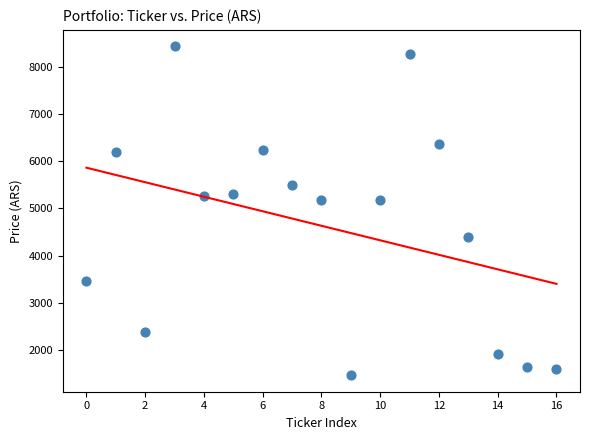

What is the range of Y values (max minus min)?

6959.5